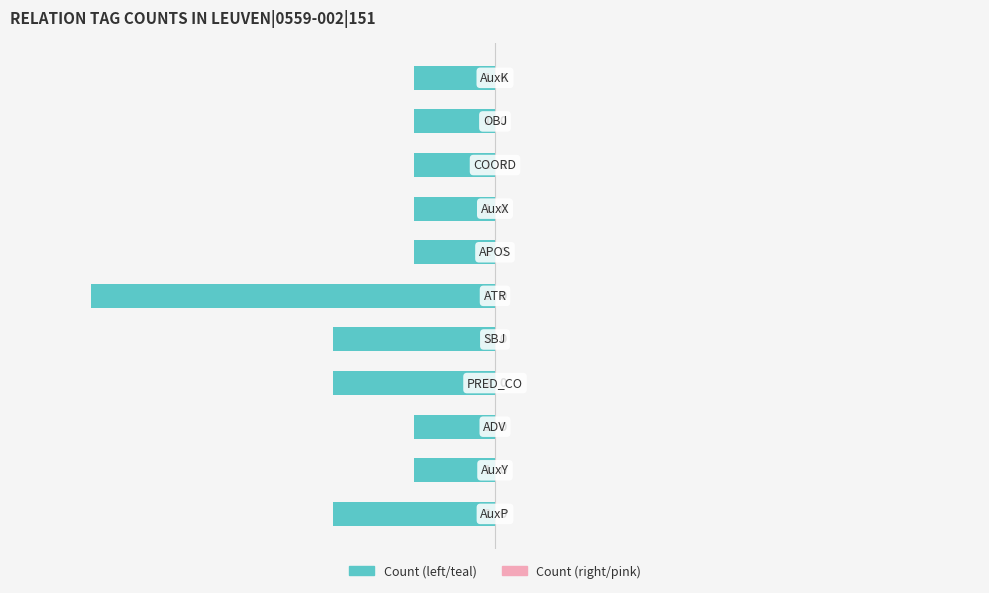

How many bars are there in total?

11